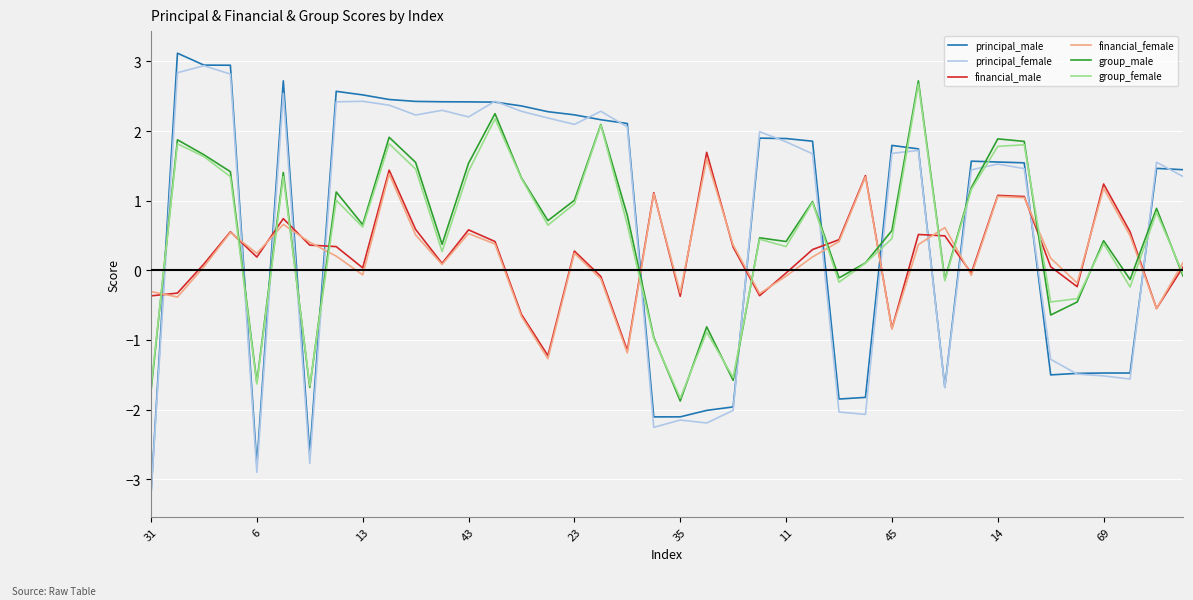

How many times do financial_male and group_female cross each other?

14